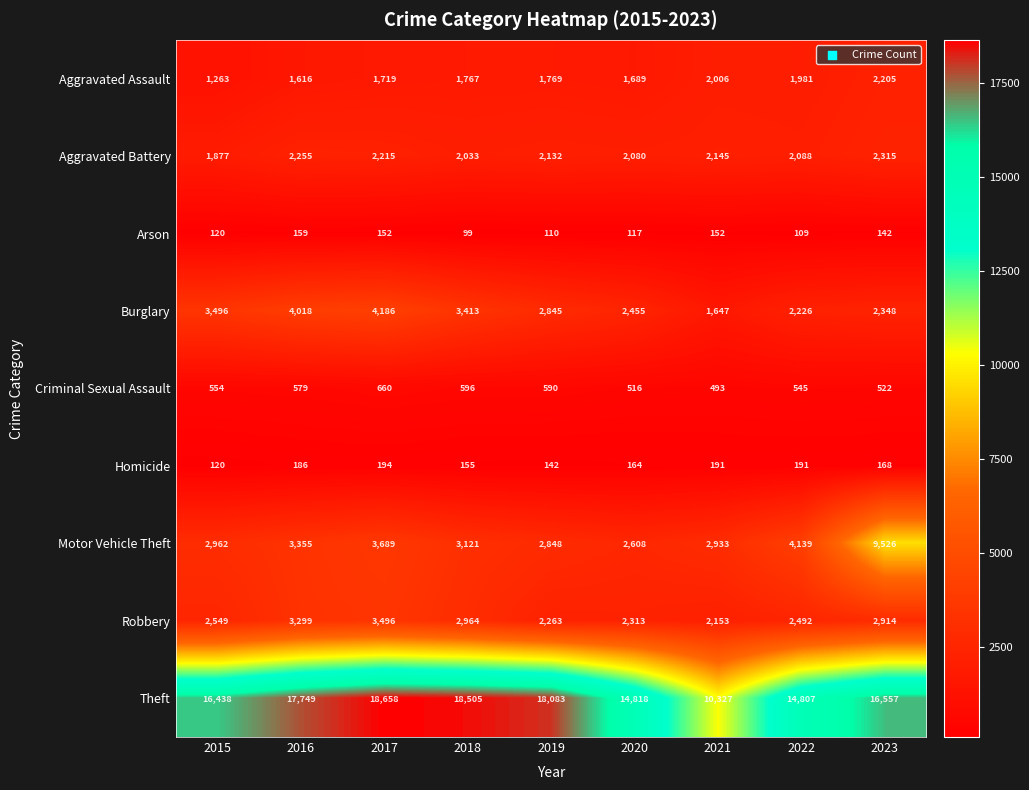

What is the minimum value shown in the chart?

99